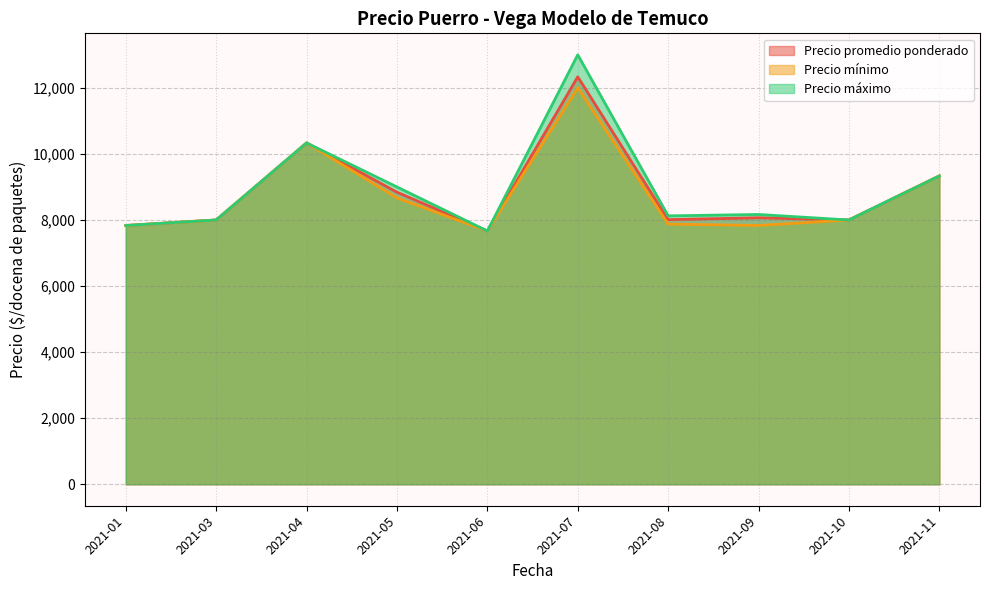

In Precio promedio ponderado, how many points are lower than both neighbors (excluding endpoints)?

3